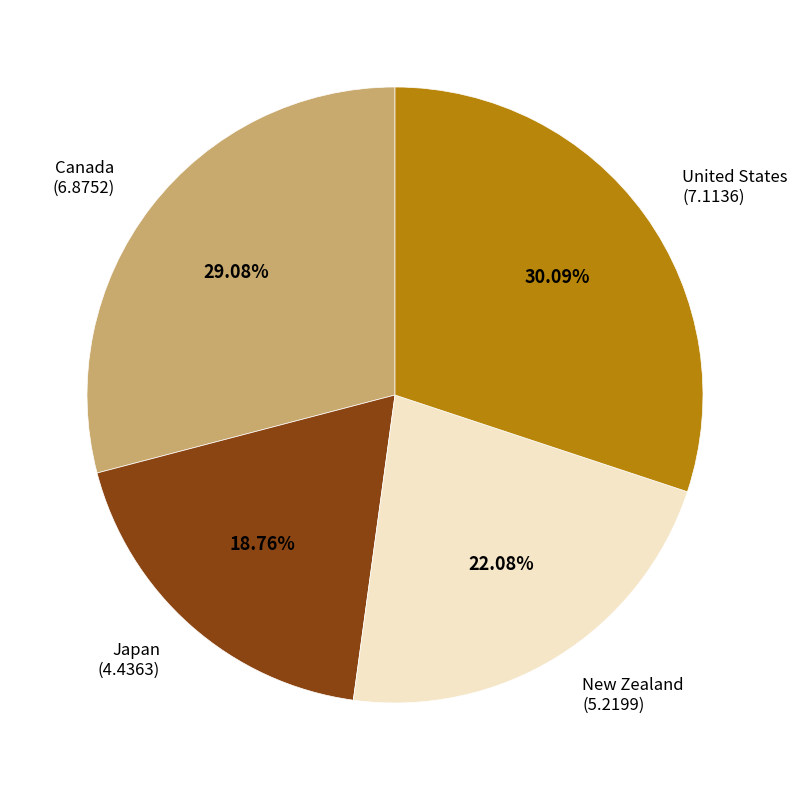

To the nearest percent, what portion does Canada represent?

29%